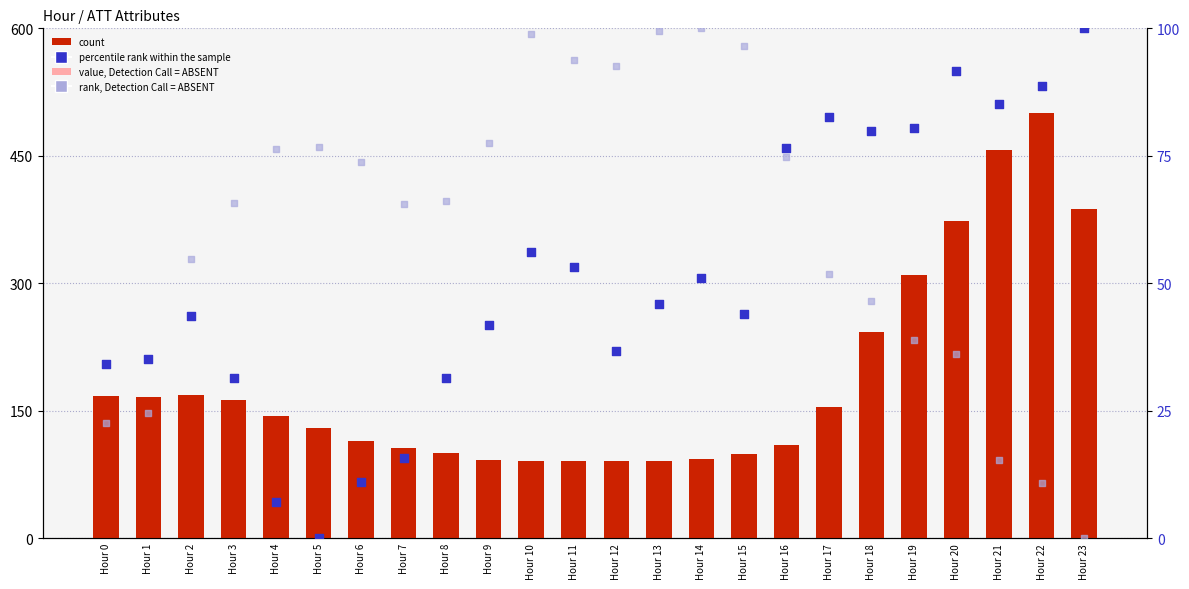

Which series contains the highest Y value?

count